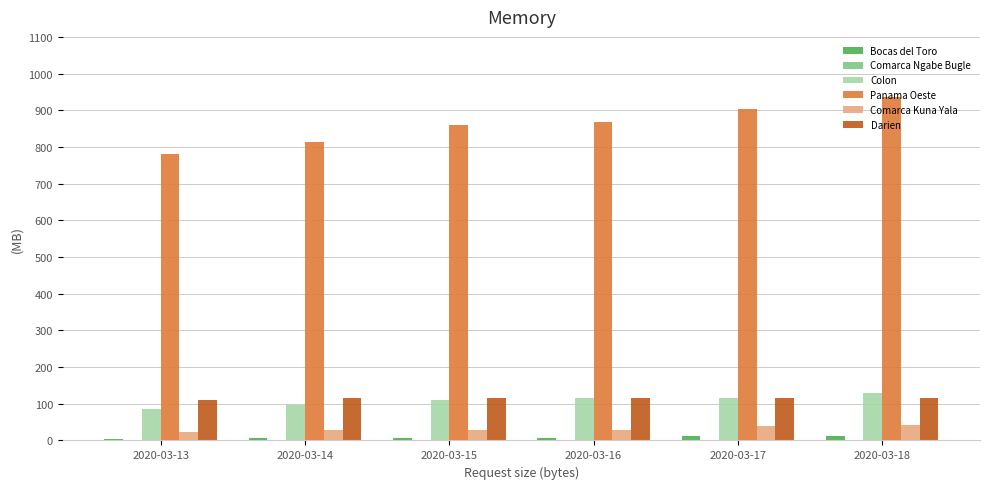

Is the value of Darien at 2020-03-14 greater than the value of Comarca Kuna Yala at 2020-03-18?

Yes